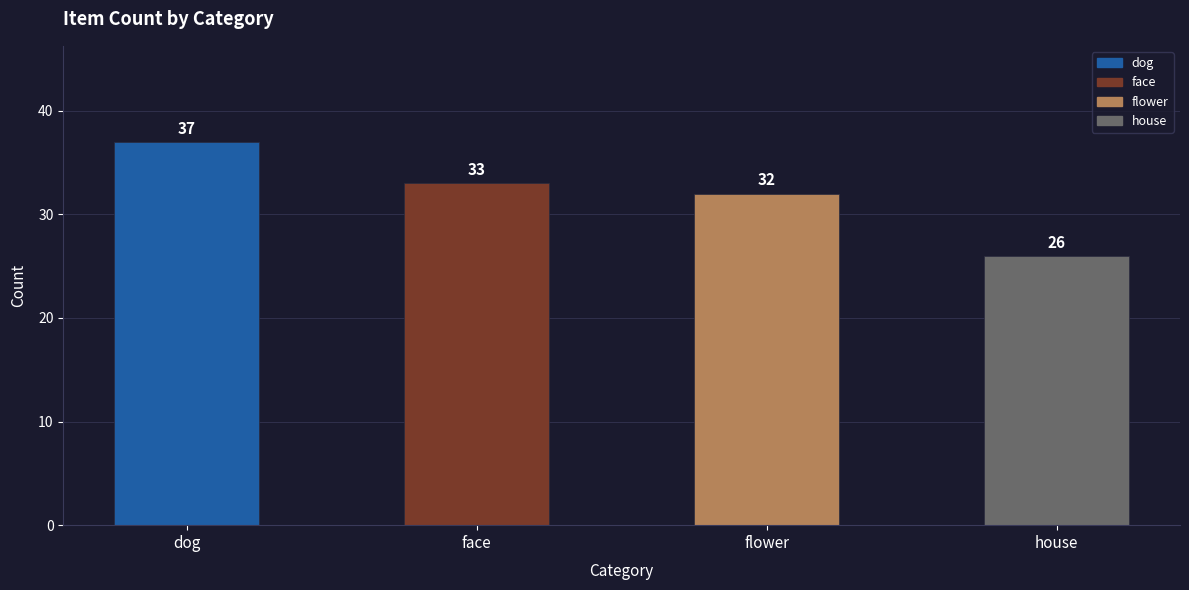

Reading left to right, what are all the values shown in this chart?

dog=37	face=33	flower=32	house=26